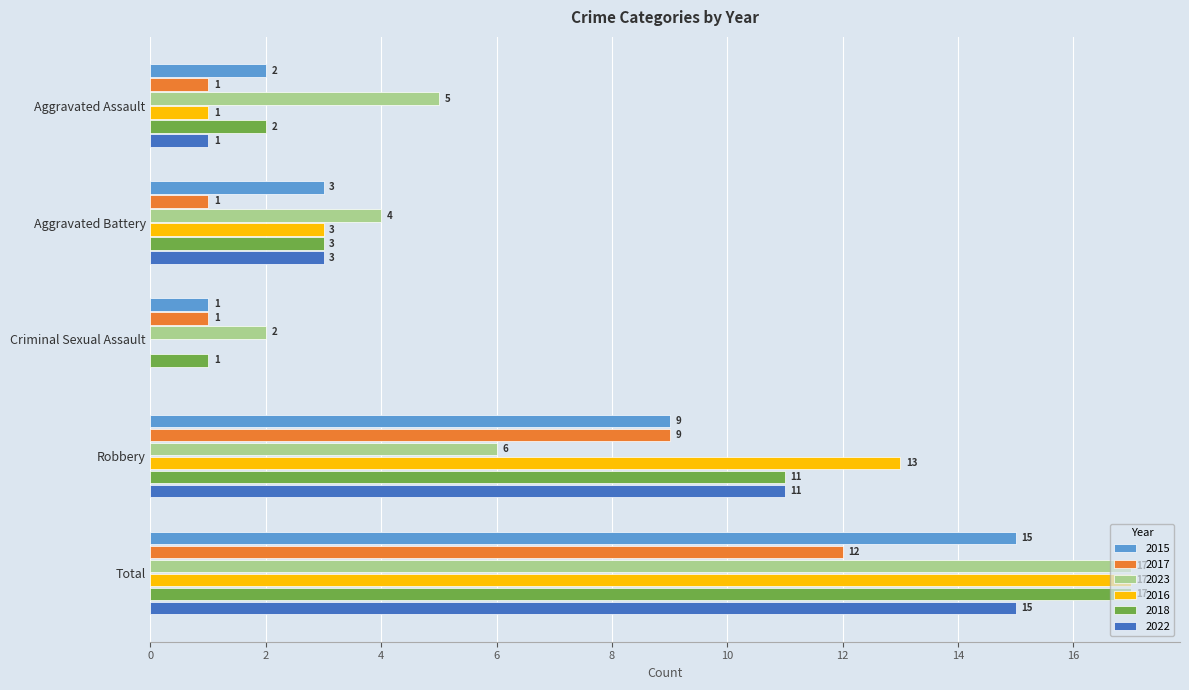

The value of 2015 at Aggravated Battery is 2. True or false?

False